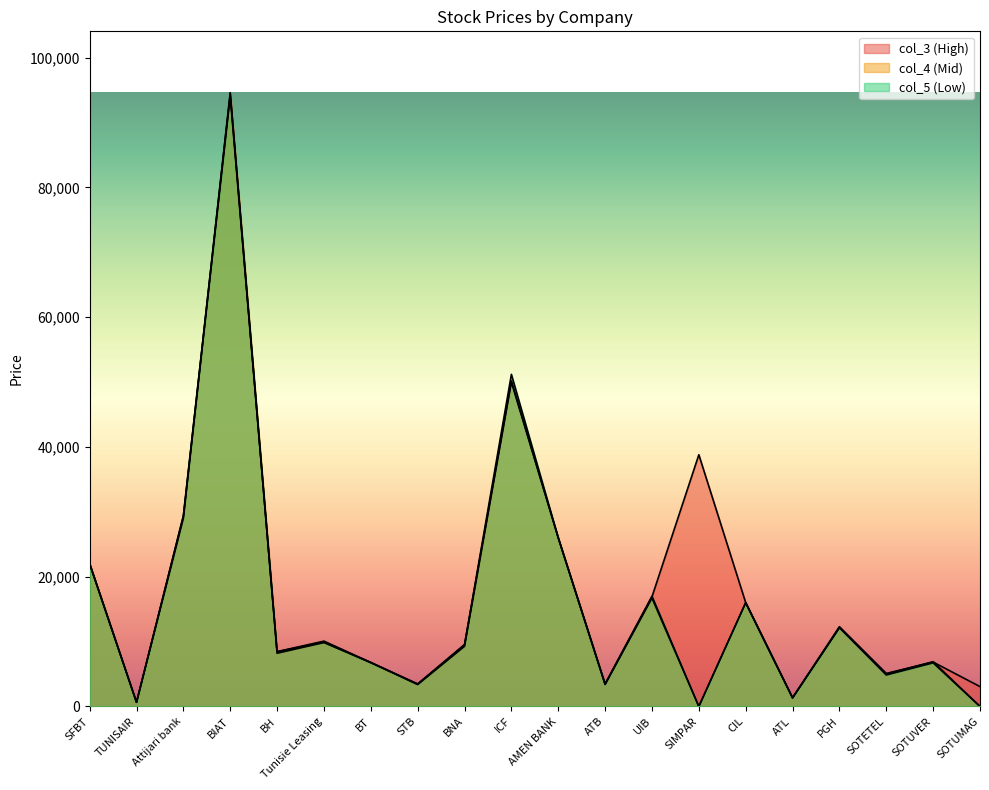

How many interior local valleys does the col_5 series have?

7